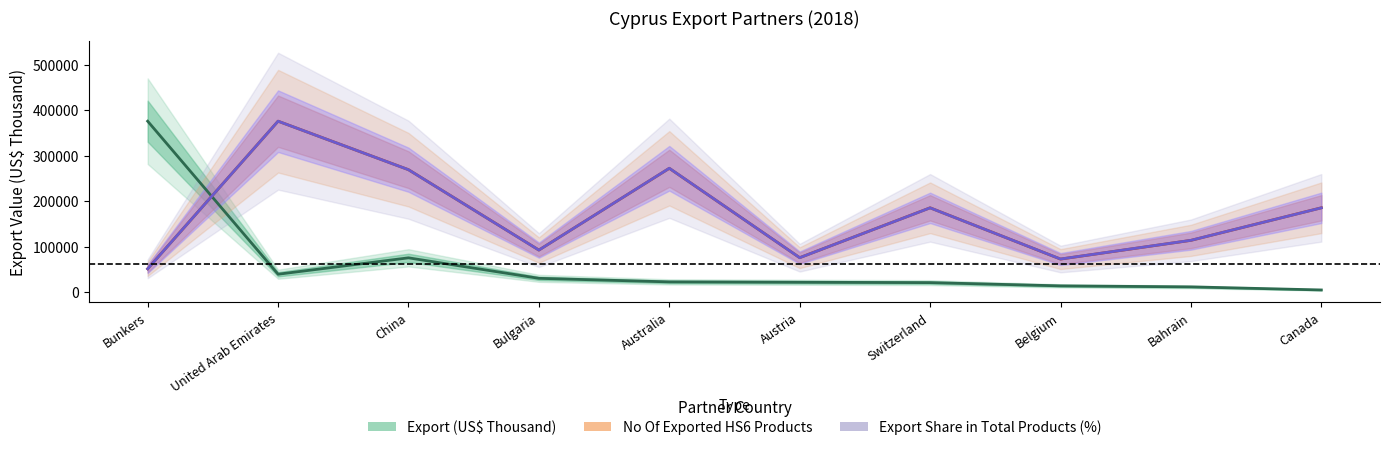

What is the sum of the Export (US$ Thousand) values at Belgium and Australia?

37138.4